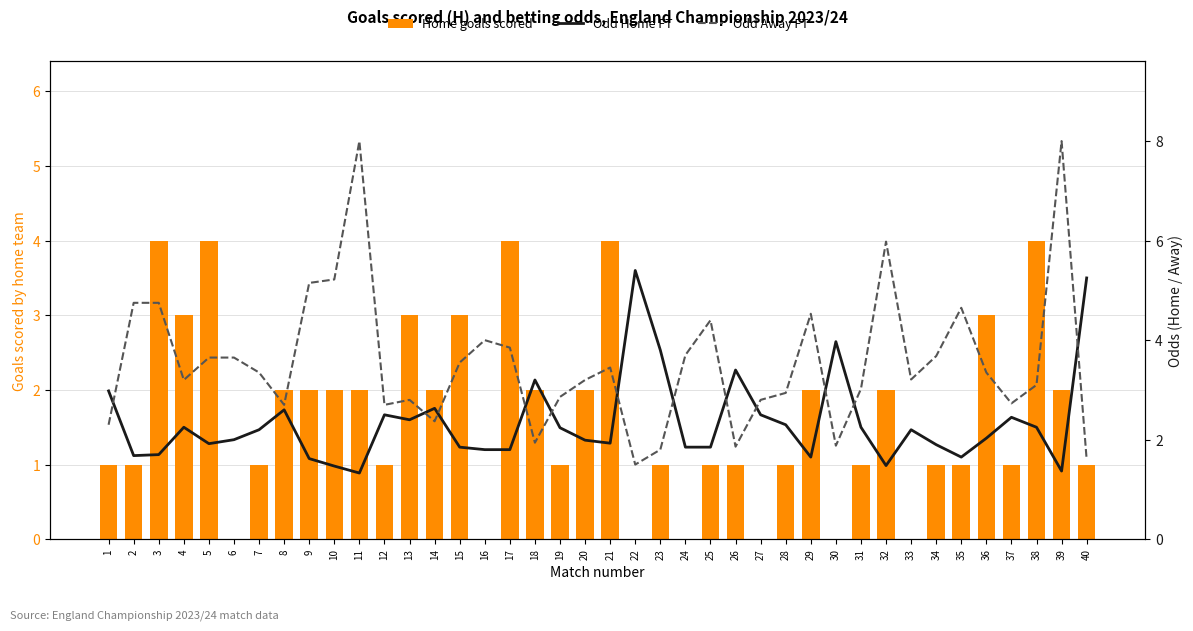

Are the bars grouped side by side (vs. stacked)?

Yes